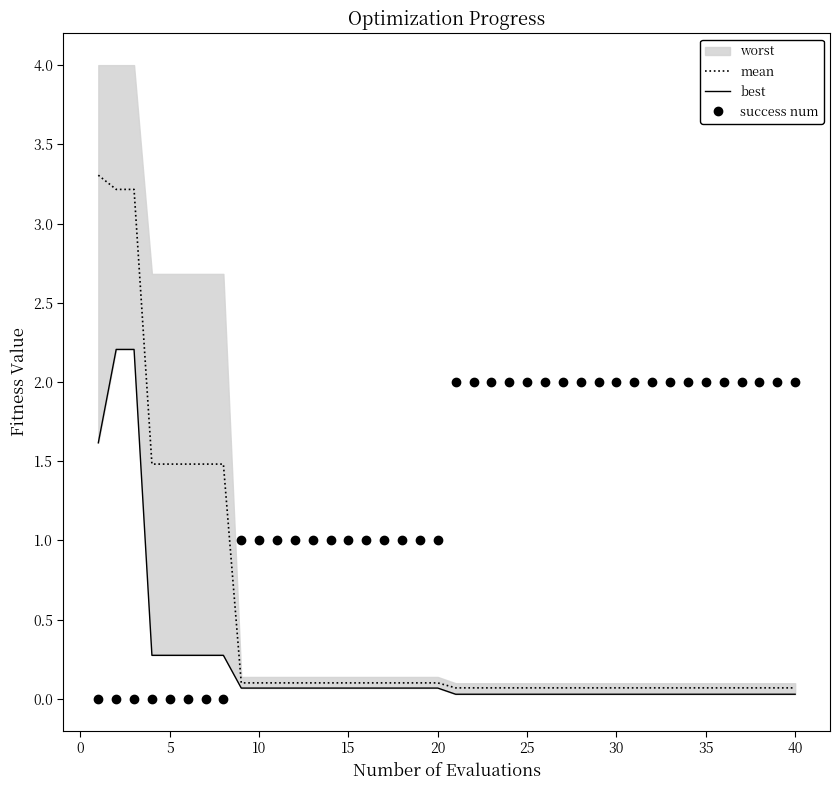

How many lines are shown in the chart?

3